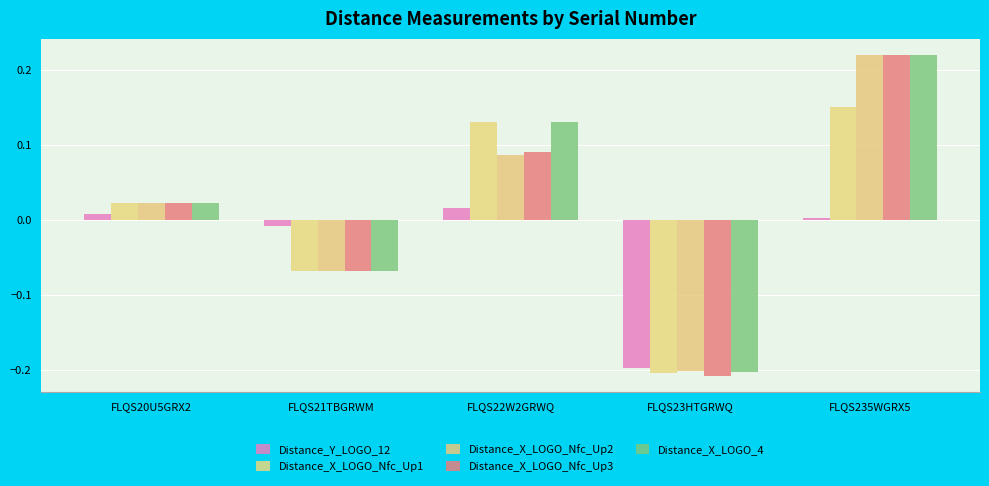

Reading left to right, transcribe all the data shown in this chart.

Distance_Y_LOGO_12: 0.0	-0.0	0.0	-0.2	0.0
Distance_X_LOGO_Nfc_Up1: 0.0	-0.1	0.1	-0.2	0.1
Distance_X_LOGO_Nfc_Up2: 0.0	-0.1	0.1	-0.2	0.2
Distance_X_LOGO_Nfc_Up3: 0.0	-0.1	0.1	-0.2	0.2
Distance_X_LOGO_4: 0.0	-0.1	0.1	-0.2	0.2